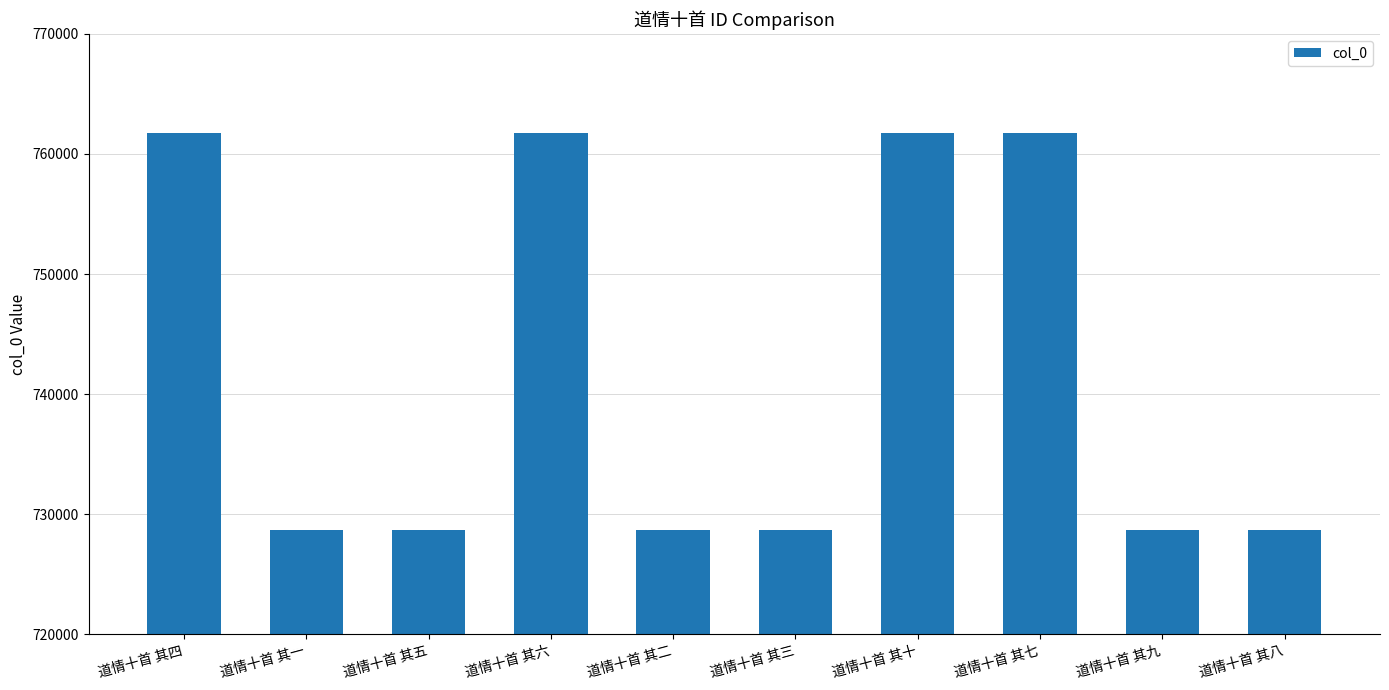

Which has a higher value, 道情十首 其六 or 道情十首 其三?

道情十首 其六